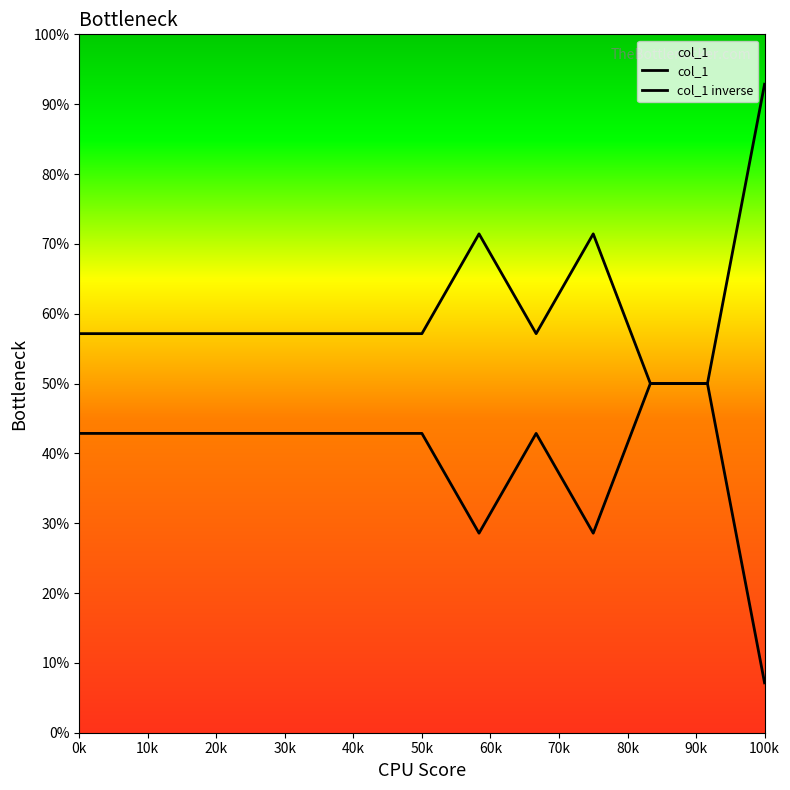

Count the number of data series in this chart.

2